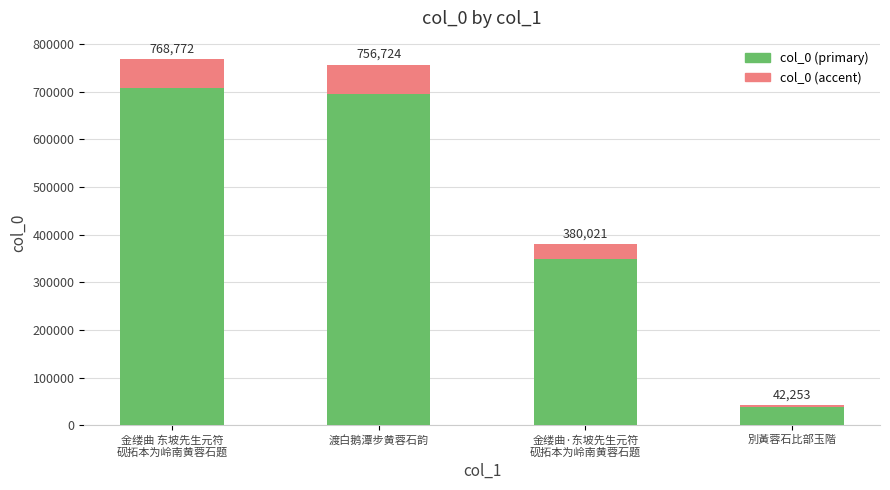

Which category has the lowest value in the col_0 (accent) series?

別黃蓉石比部玉階